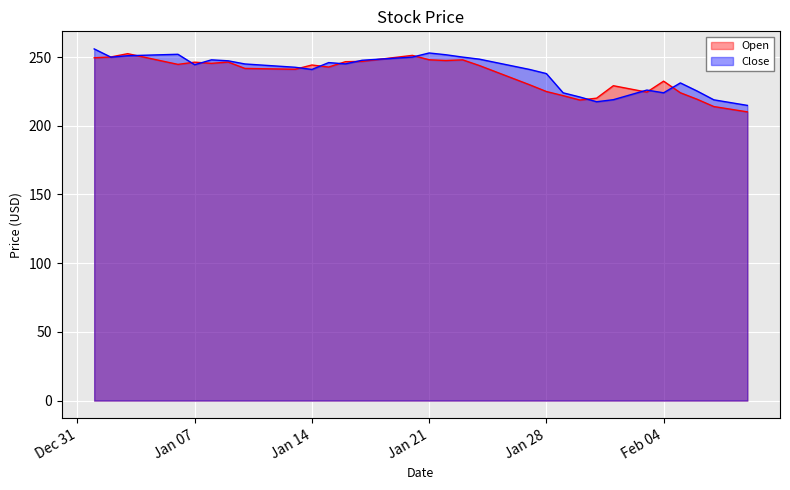

How many values in the Close series exceed 245?

19